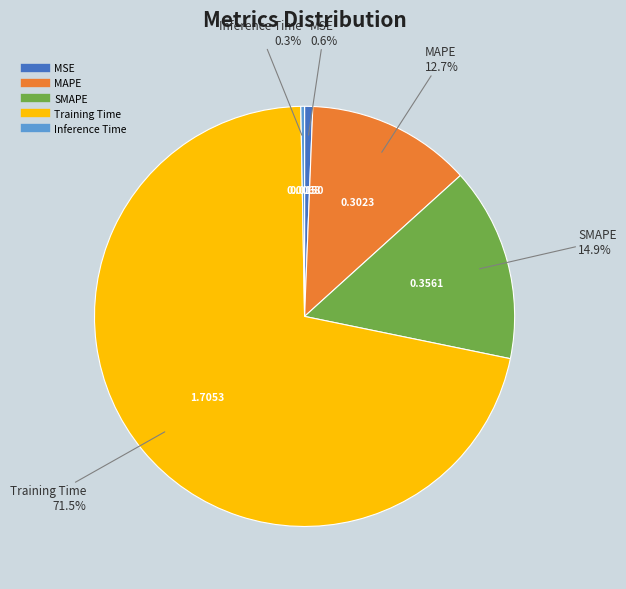

What is the majority slice?

Training Time